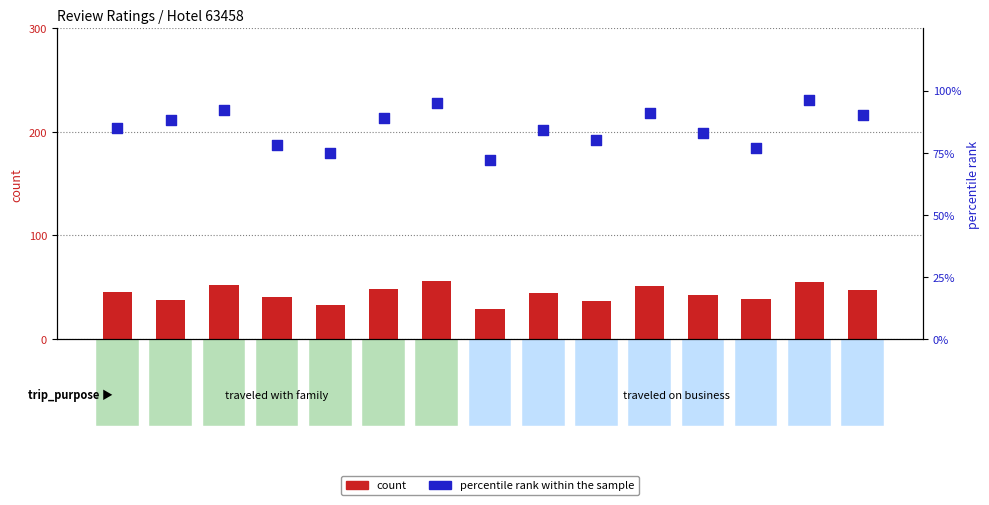

Which series contains the lowest Y value?

count